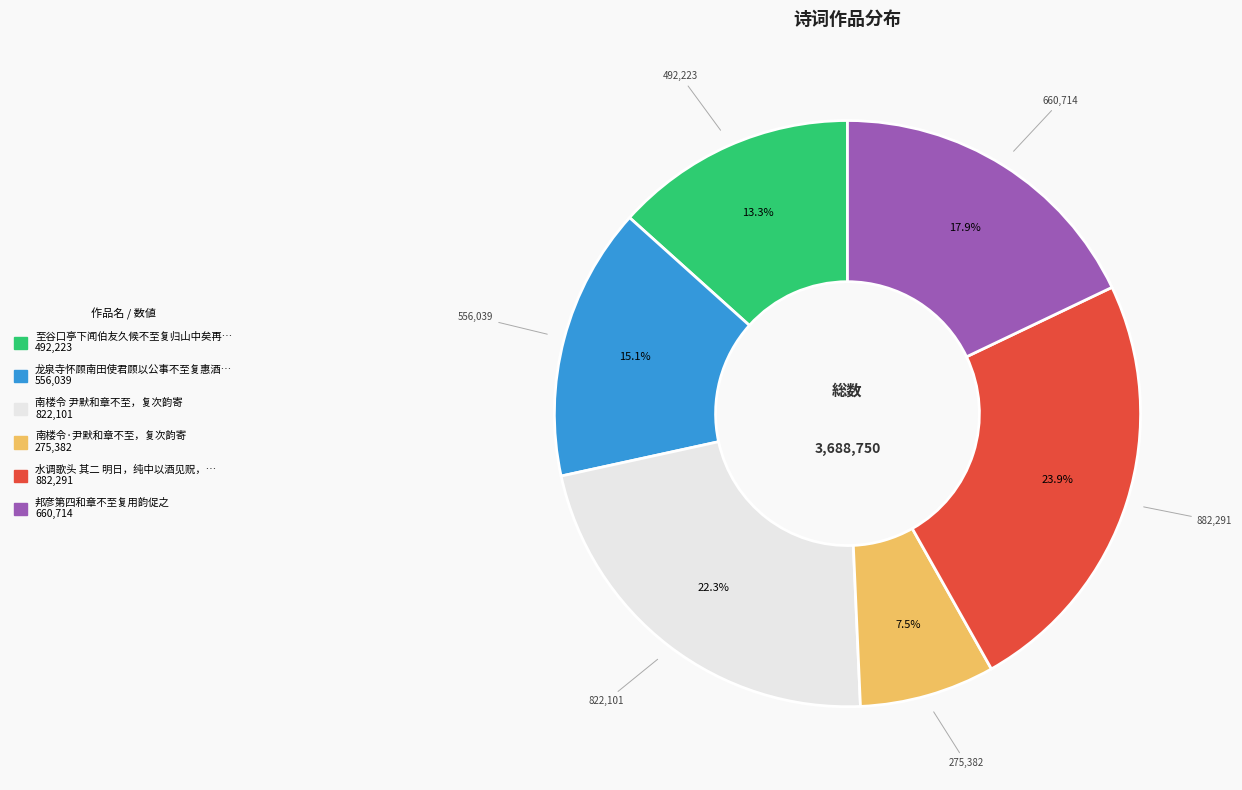

Does any single category account for the majority?

No